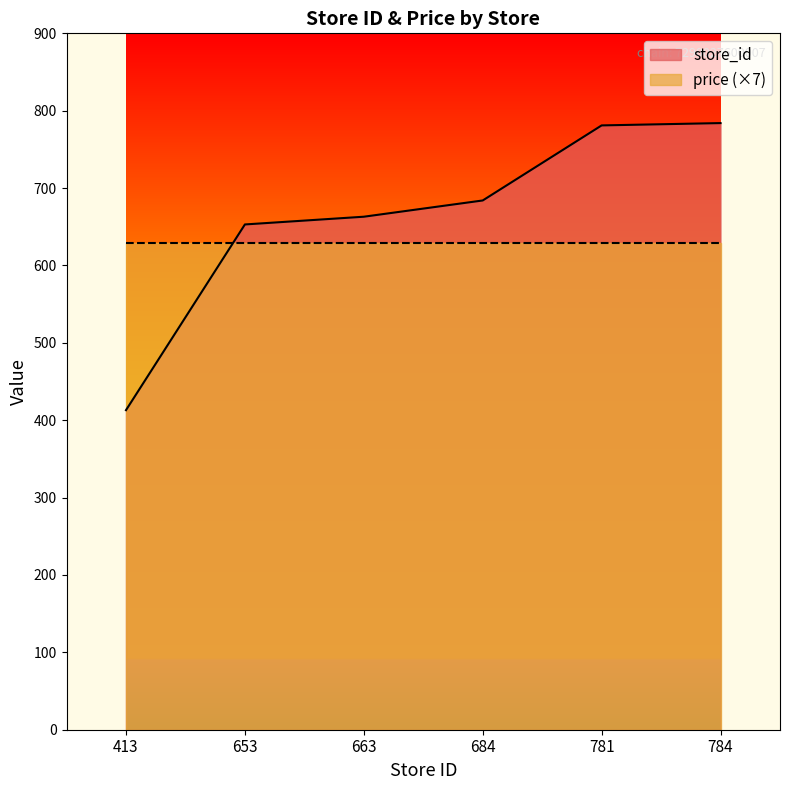

Count the number of categories in the chart.

6